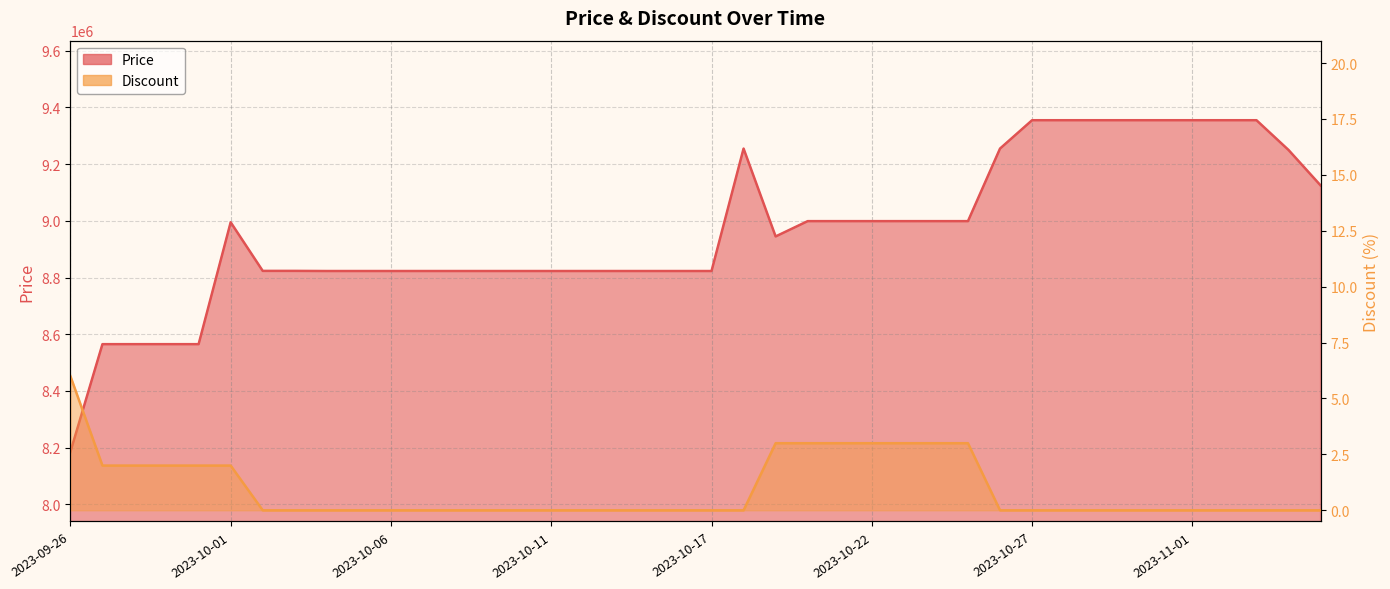

How many values in the Price series are below 8945000?

20